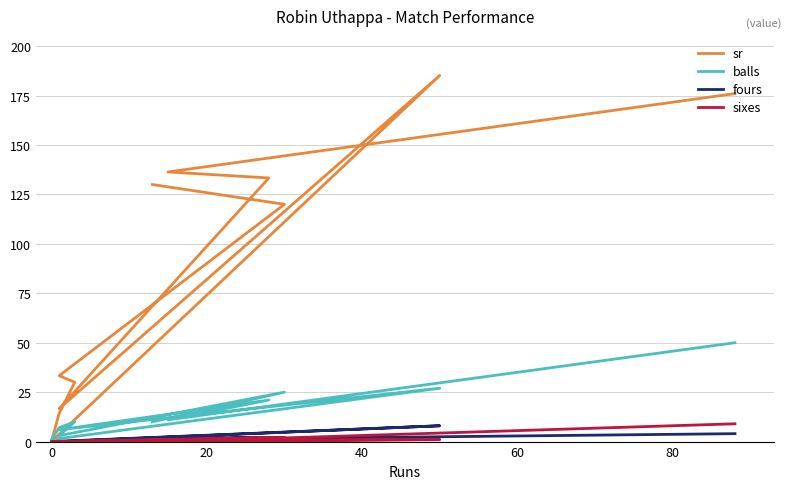

The value of fours at 8 is 5.1. True or false?

False